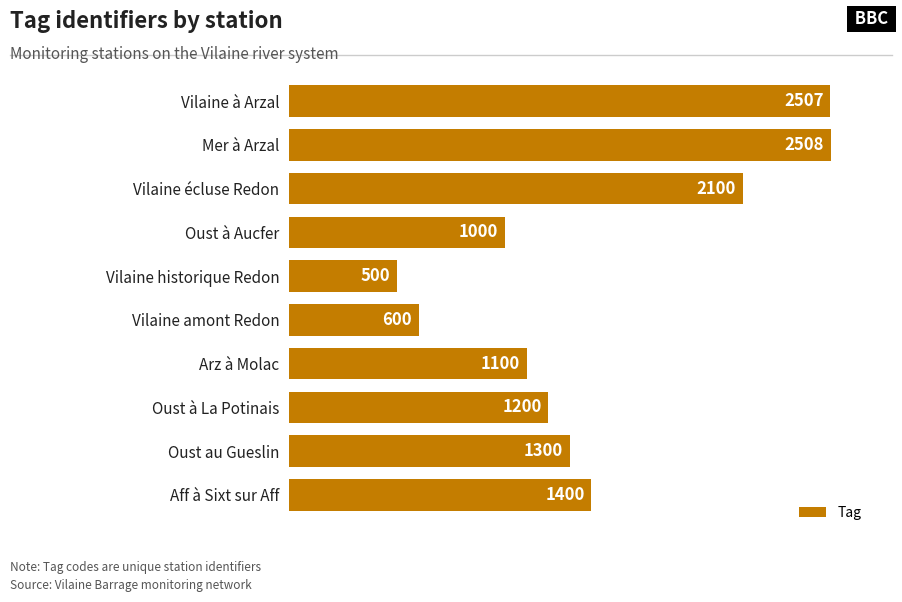

Approximately how many times larger is the value at Aff à Sixt sur Aff compared to Vilaine à Arzal?

0.6